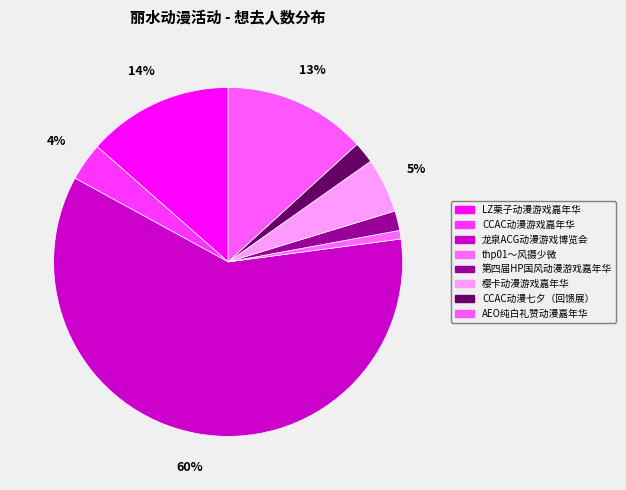

What percentage is the 第四届HP国风动漫游戏嘉年华 slice, to the nearest percent?

2%